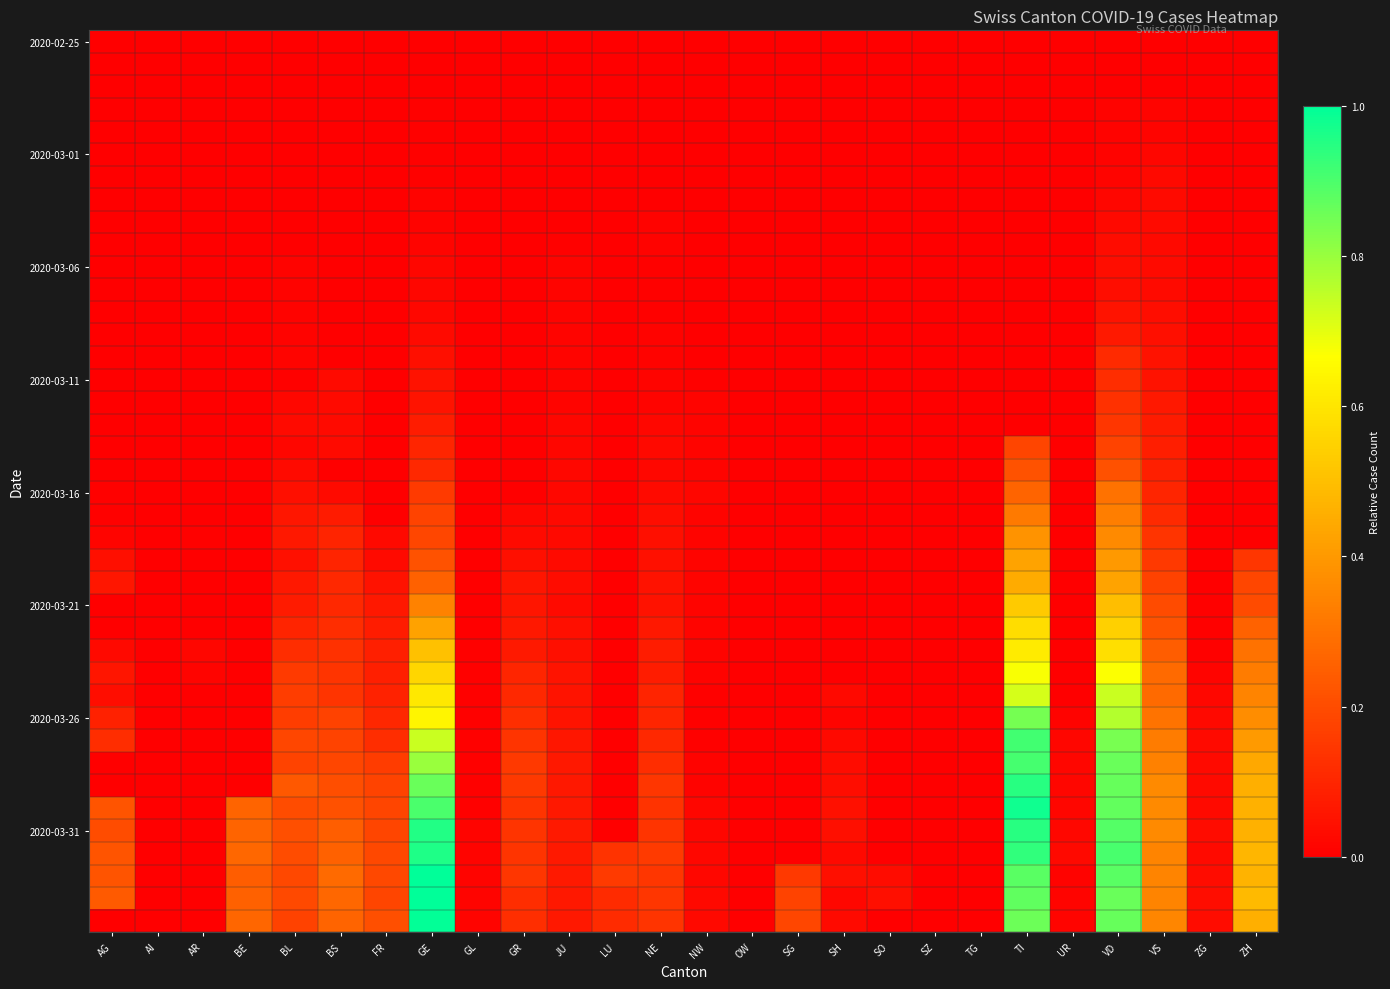

What is the total value across all series at NW?

0.3